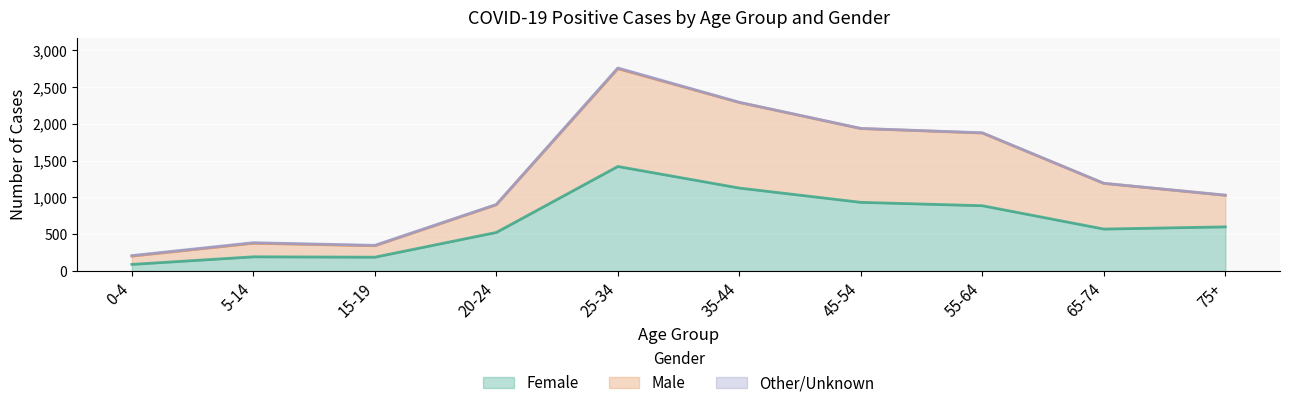

At which category is the sum across all series the highest?

25-34